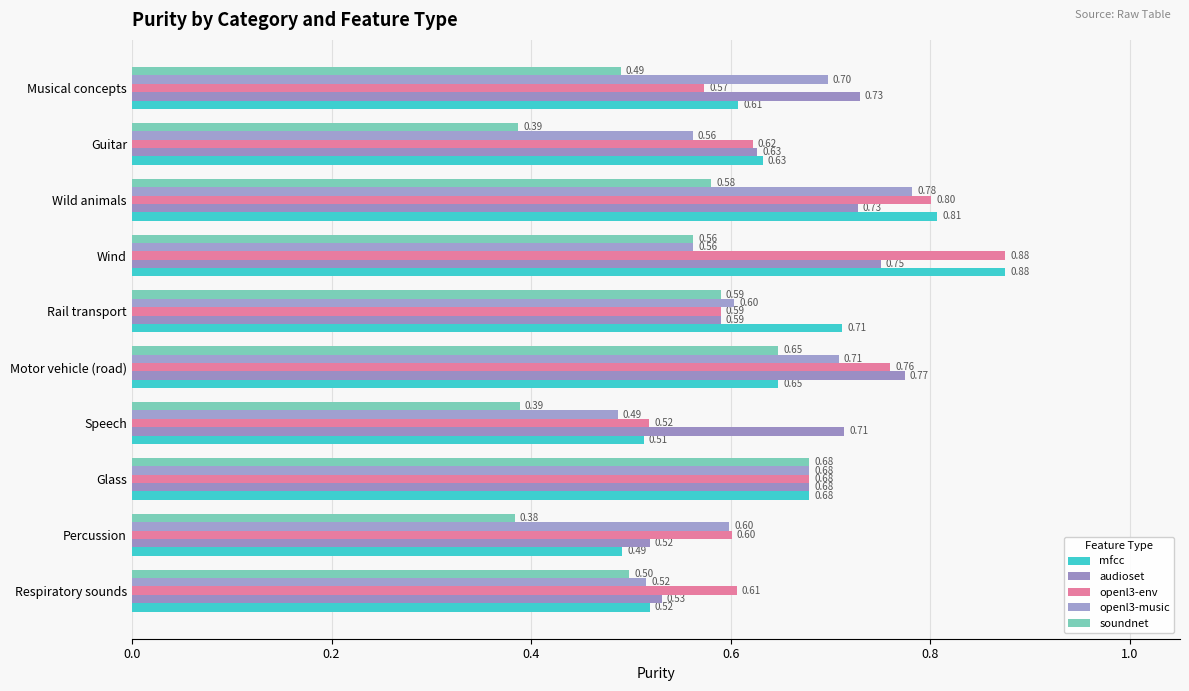

How many distinct data groups are displayed?

5